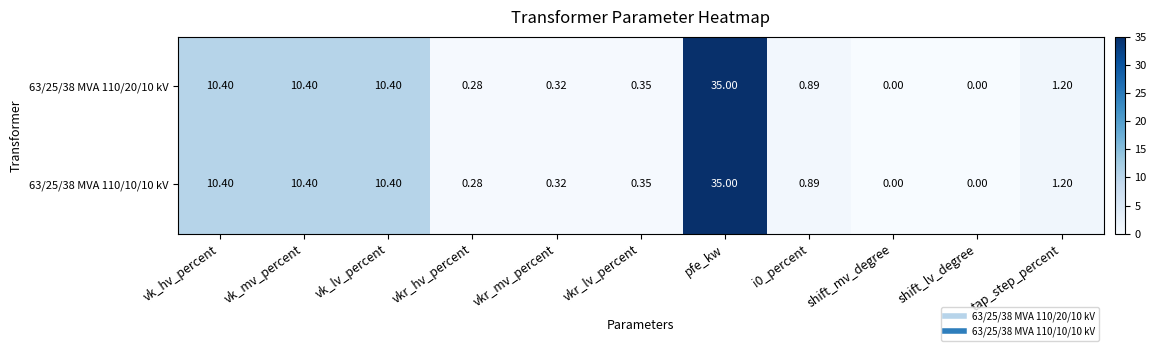

Is the value of 63/25/38 MVA 110/10/10 kV at vkr_lv_percent greater than the value of 63/25/38 MVA 110/20/10 kV at vk_lv_percent?

No